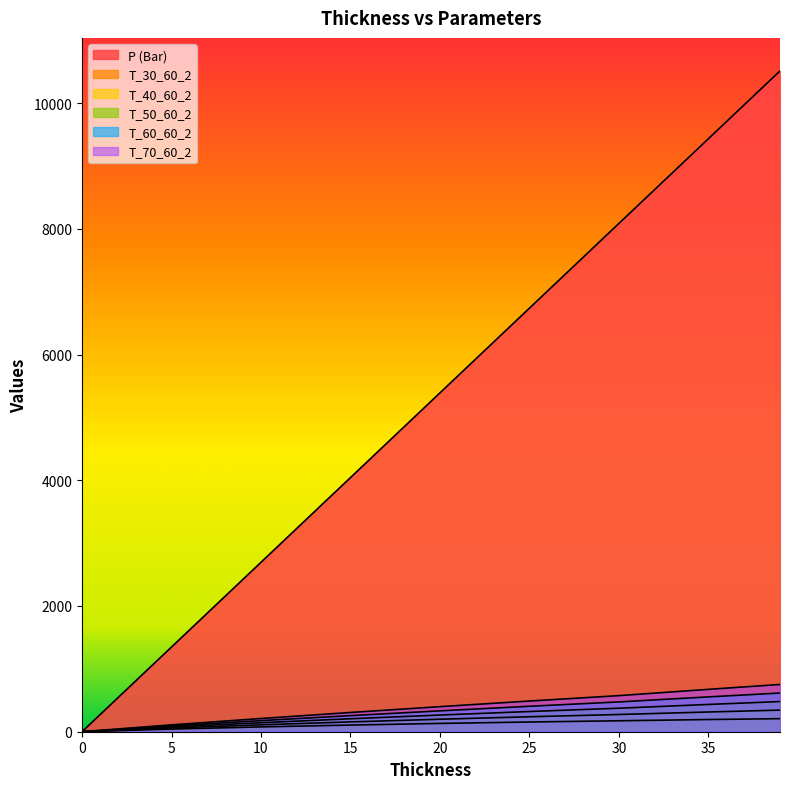

How many data points in P (Bar) are less than 5390?

4